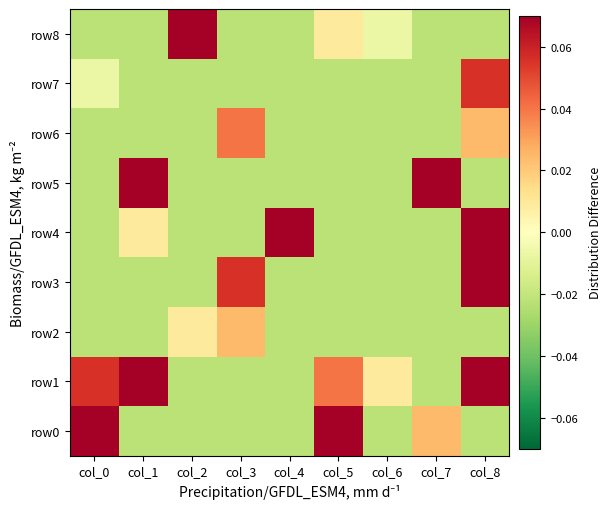

Between col_0 and col_8, which is larger?

col_0